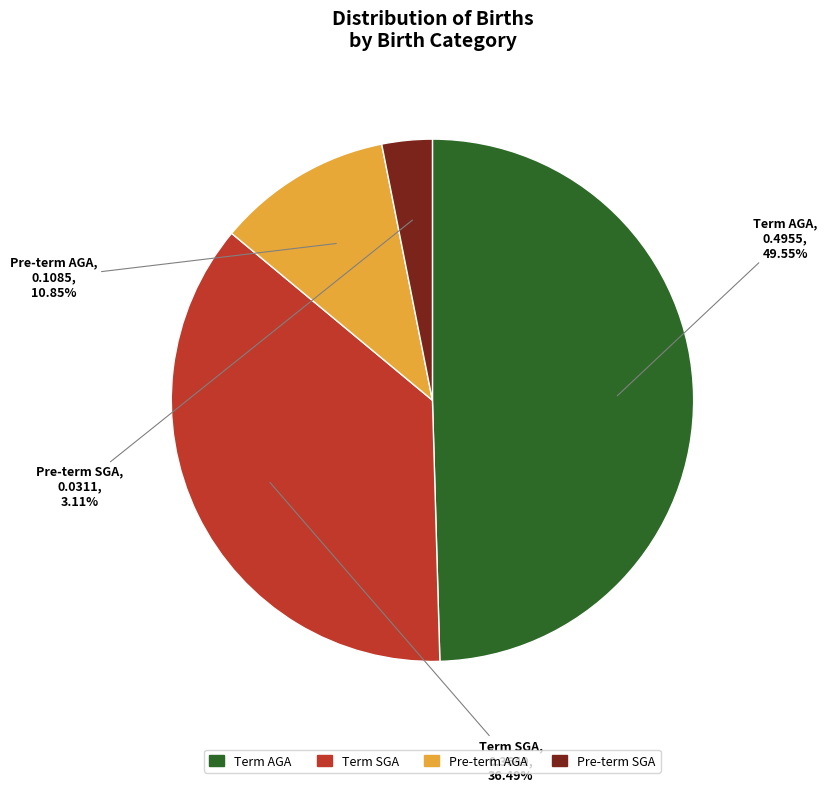

Is Pre-term SGA the majority of the pie?

No